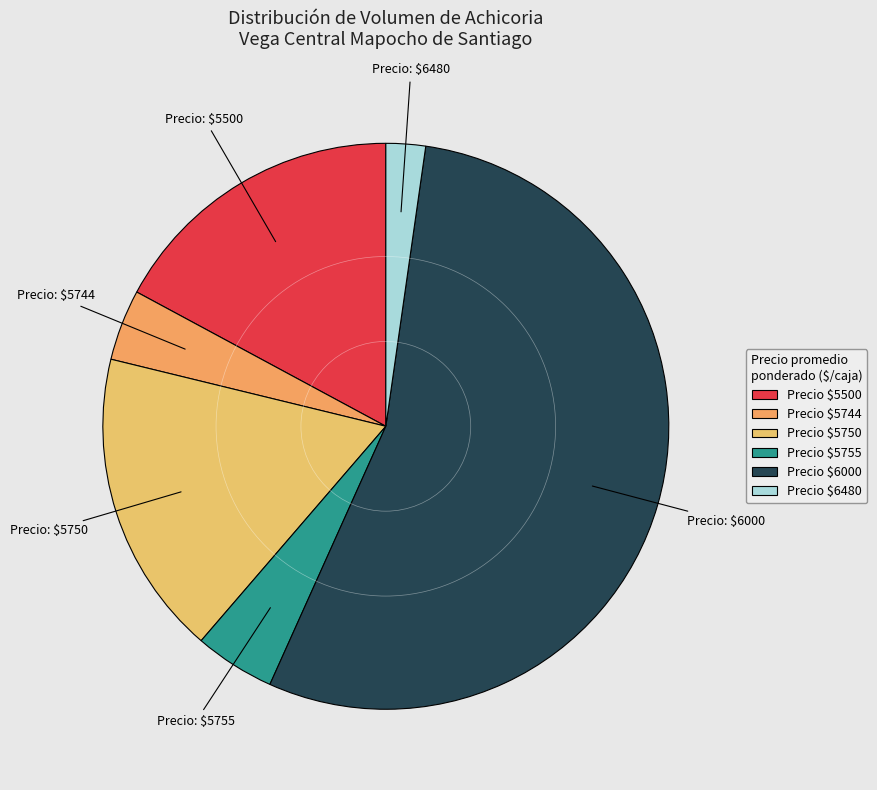

Is there a majority slice in this chart?

Yes